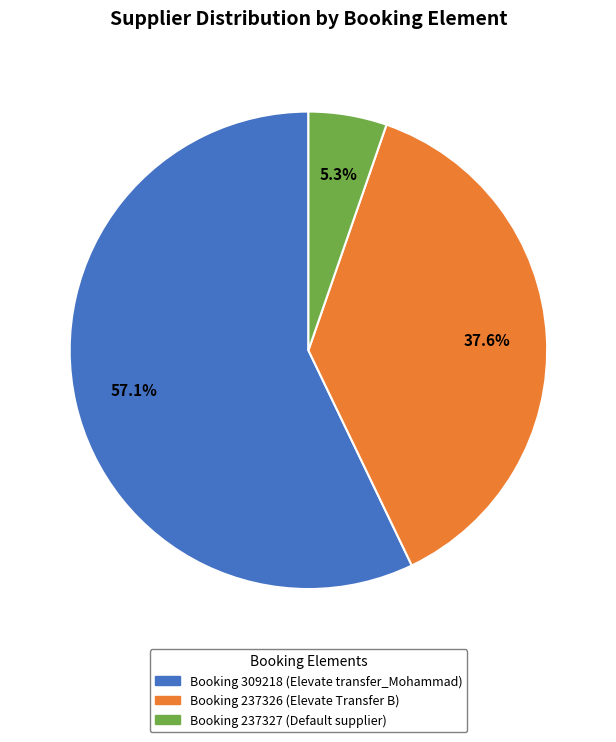

Is Booking 237326 (Elevate Transfer B) the majority of the pie?

No